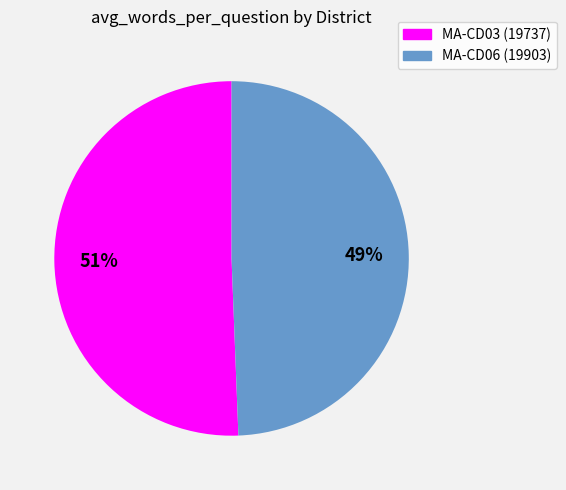

To the nearest percent, what is the combined percentage of MA-CD06 (19903) and MA-CD03 (19737)?

100%